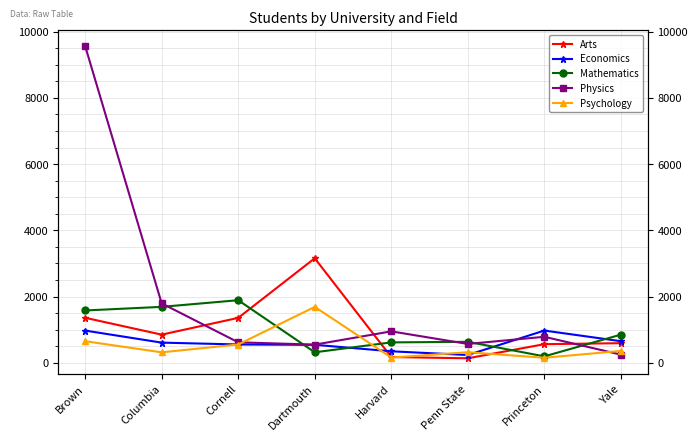

Between Harvard and Yale, which series saw the biggest shift?

Physics